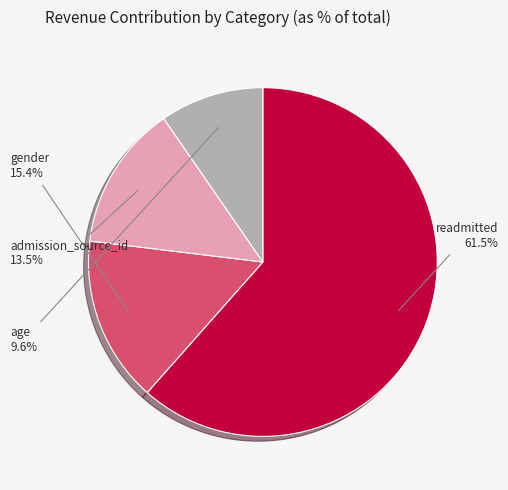

Does any single category account for the majority?

Yes